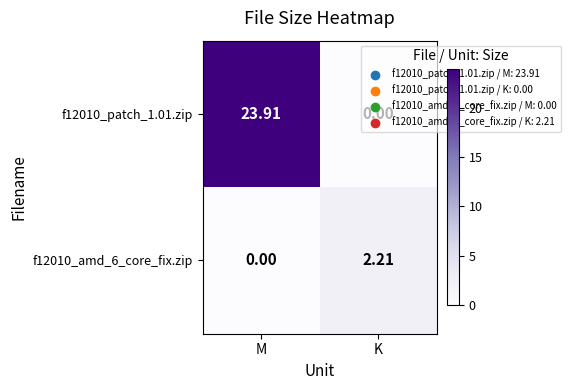

Where is f12010_patch_1.01.zip nearest to the value 11?

K